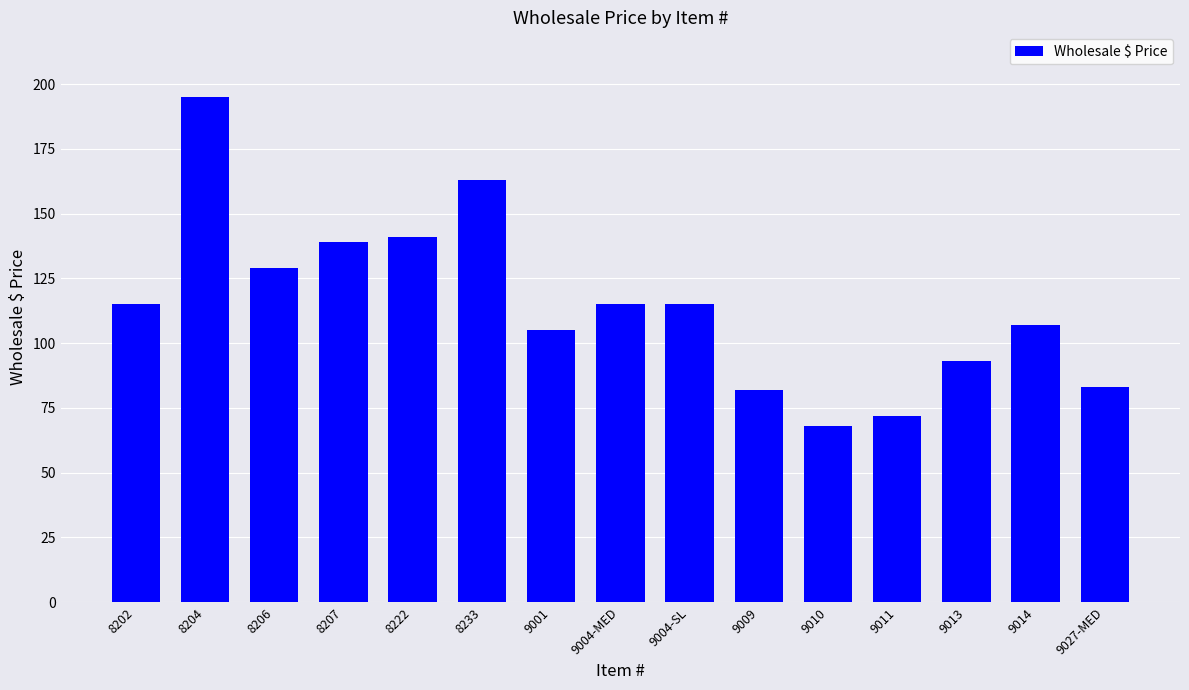

How many bars are there in total?

15